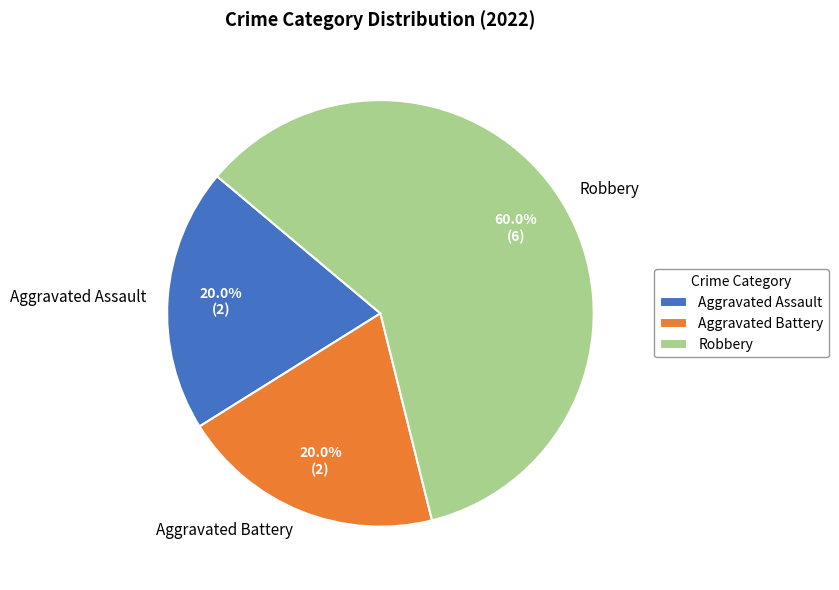

Is it true that Aggravated Battery is 30% of the pie?

False